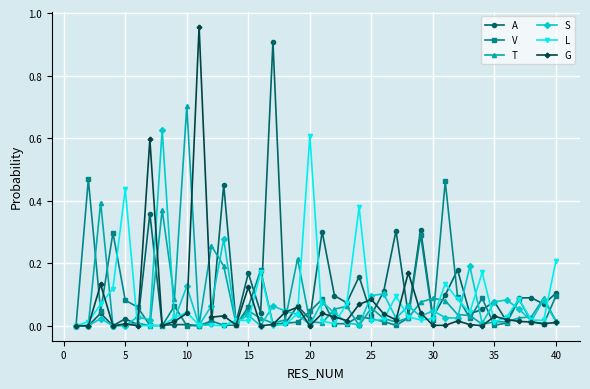

True or false: T has more than 0 interior local peaks.

True